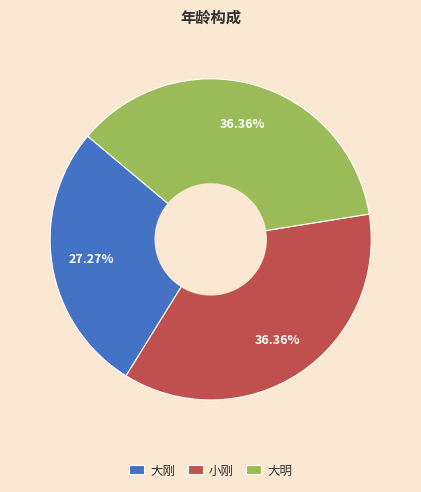

Does 小刚 account for over 50% of the chart?

No